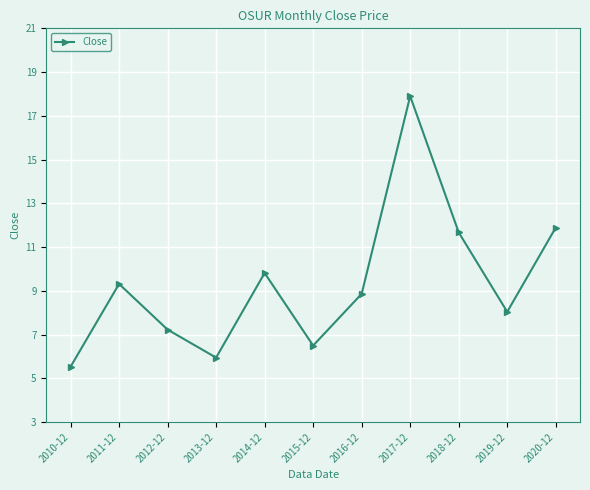

What is the approximate value at 2020-12?

11.9